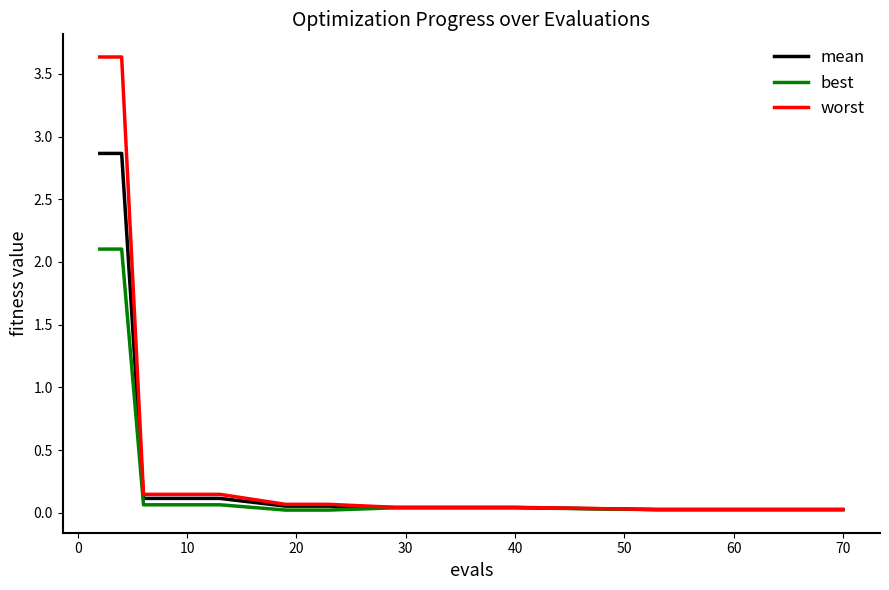

Rank the series by their maximum value, from highest to lowest.

worst, mean, best